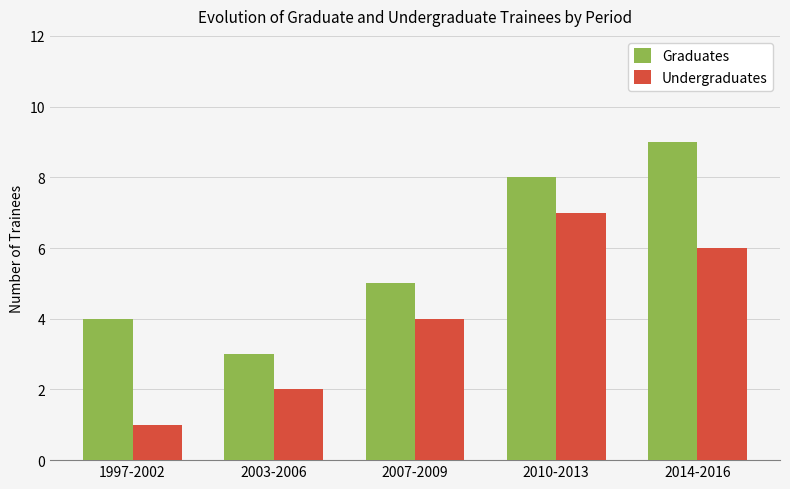

Count the number of data series in this chart.

2